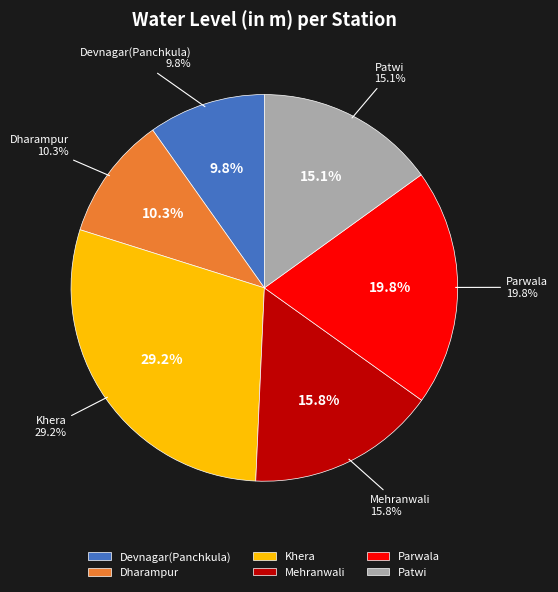

Is there any slice that represents more than half of the pie?

No